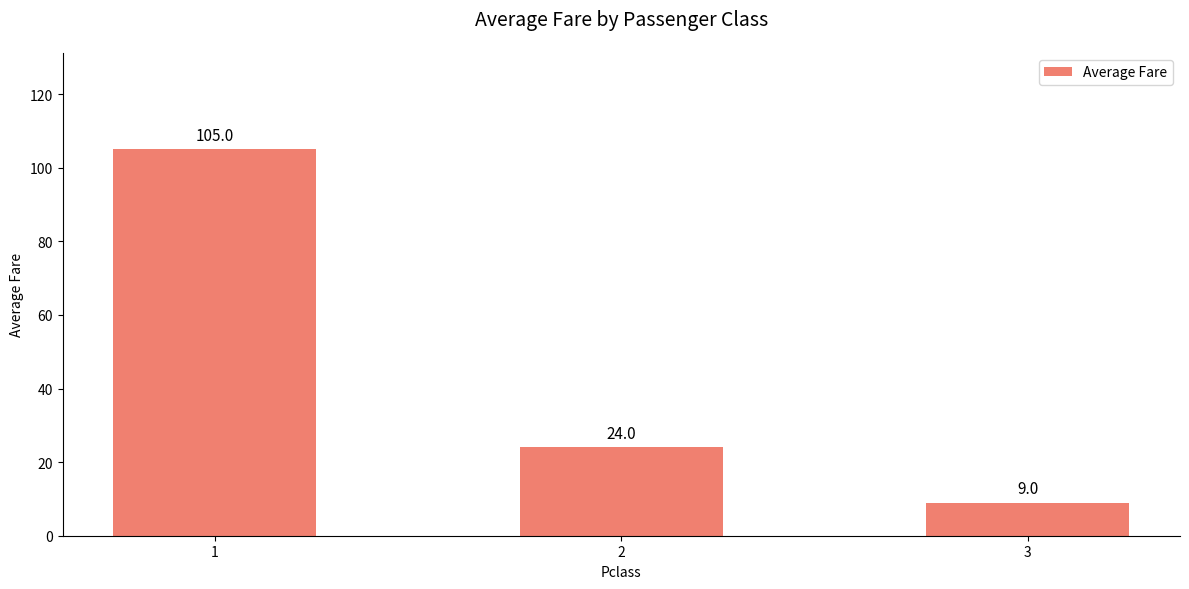

What is the value of the 1st bar from the left?

105